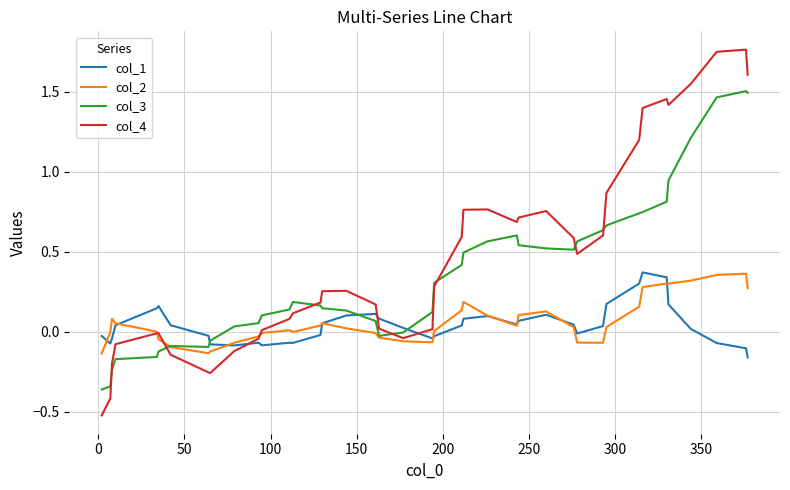

Count the number of categories in the chart.

40